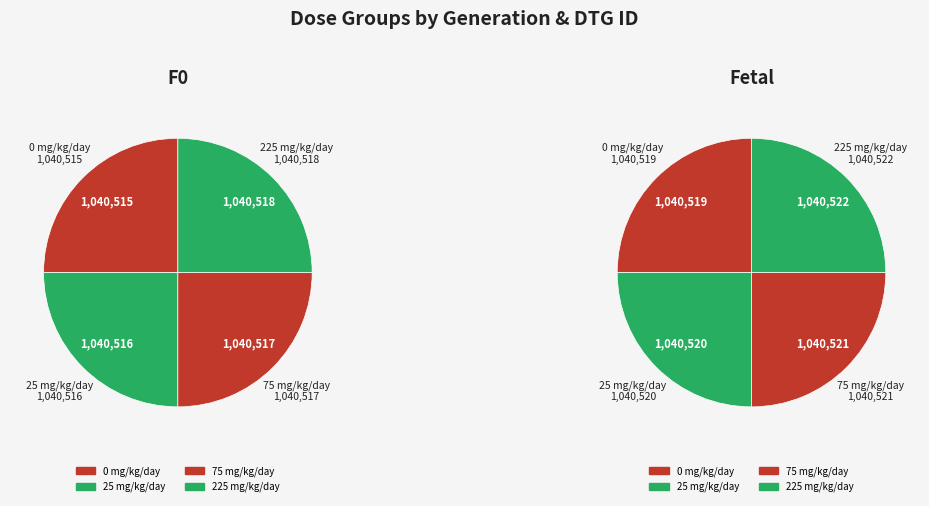

How many slices are in this pie chart?

4